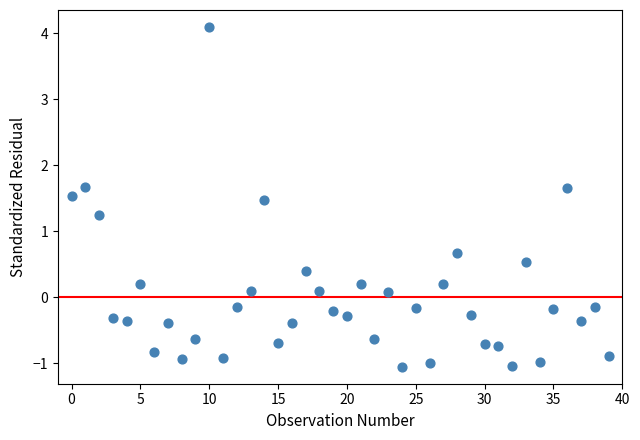

What Y value in the scatter plot is closest to 1?

1.3